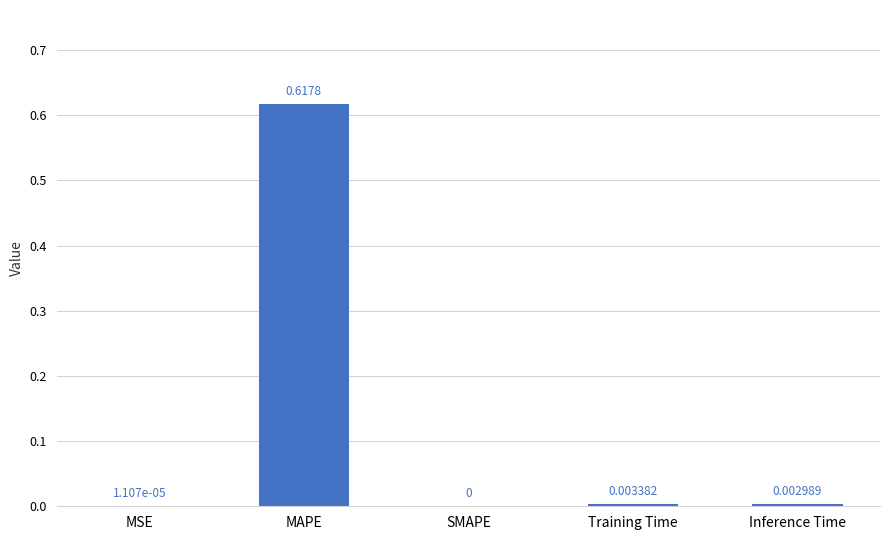

Between Inference Time and MAPE, which is larger?

MAPE